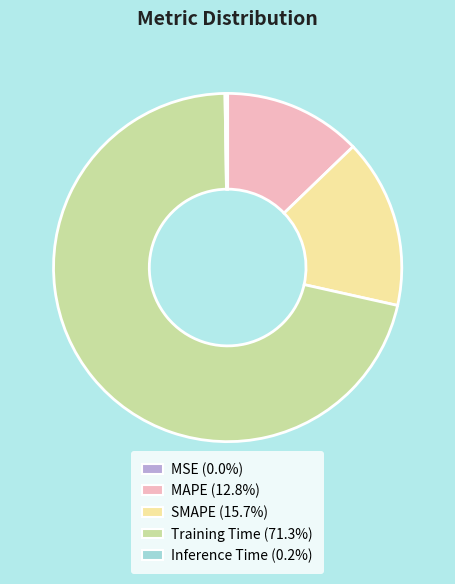

Combined, do MAPE and SMAPE account for over 50%?

No